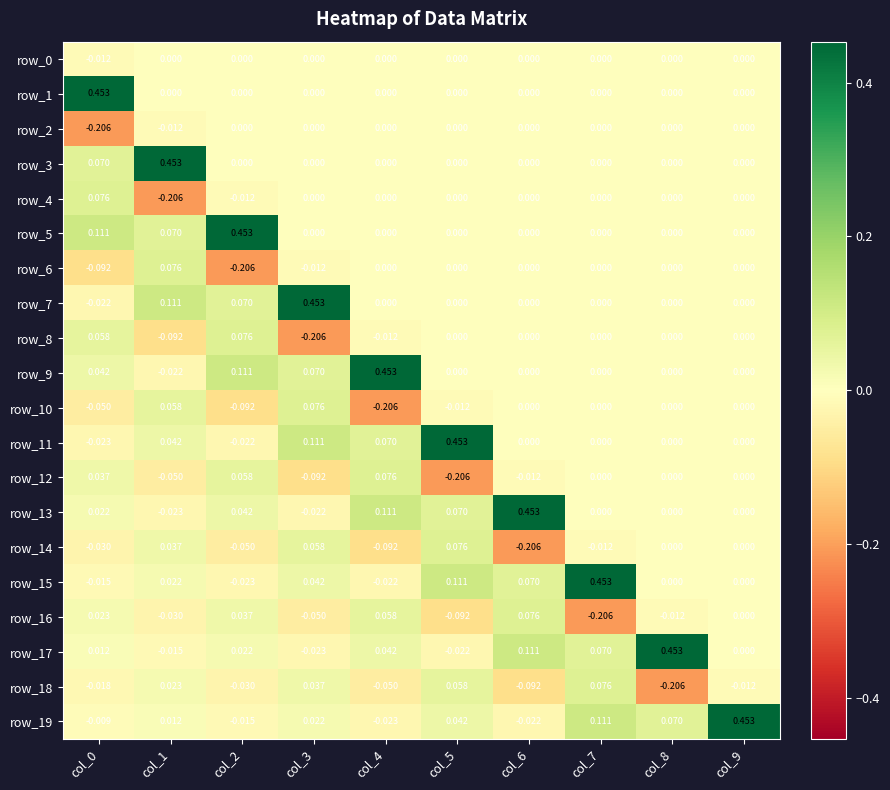

How many values in row_13 are below zero?

2